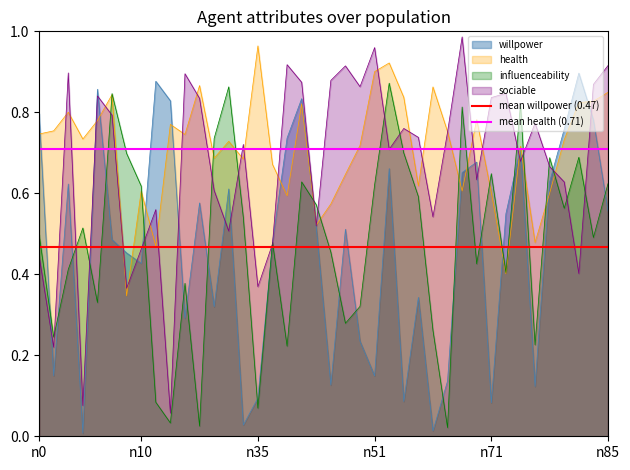

Which category has the highest value in the health series?

n35